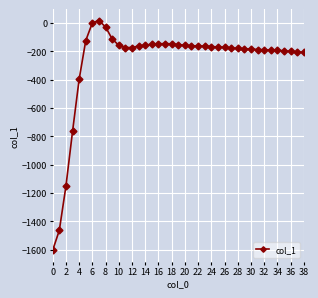

What is the average value?

-273